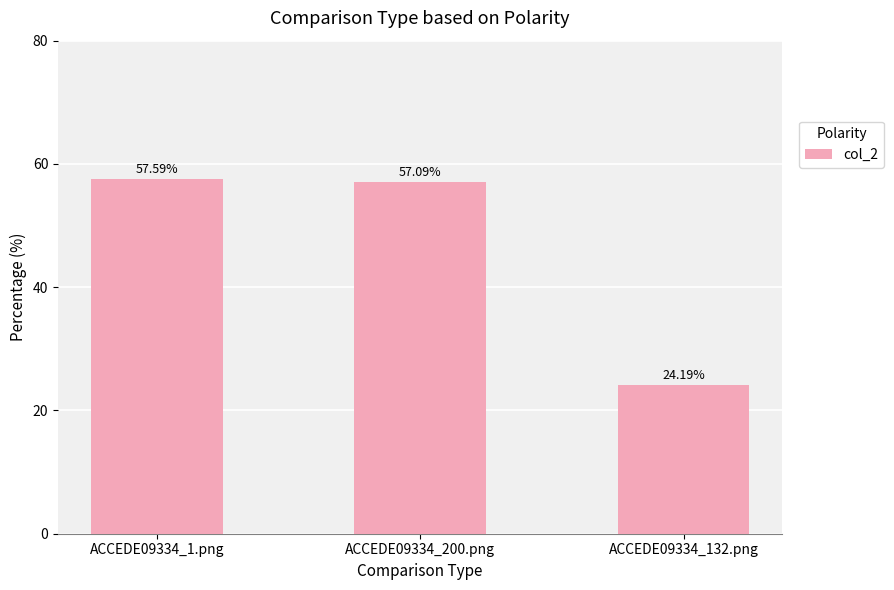

The chart shows a value of 0.6 at ACCEDE09334_200.png. True or false?

True